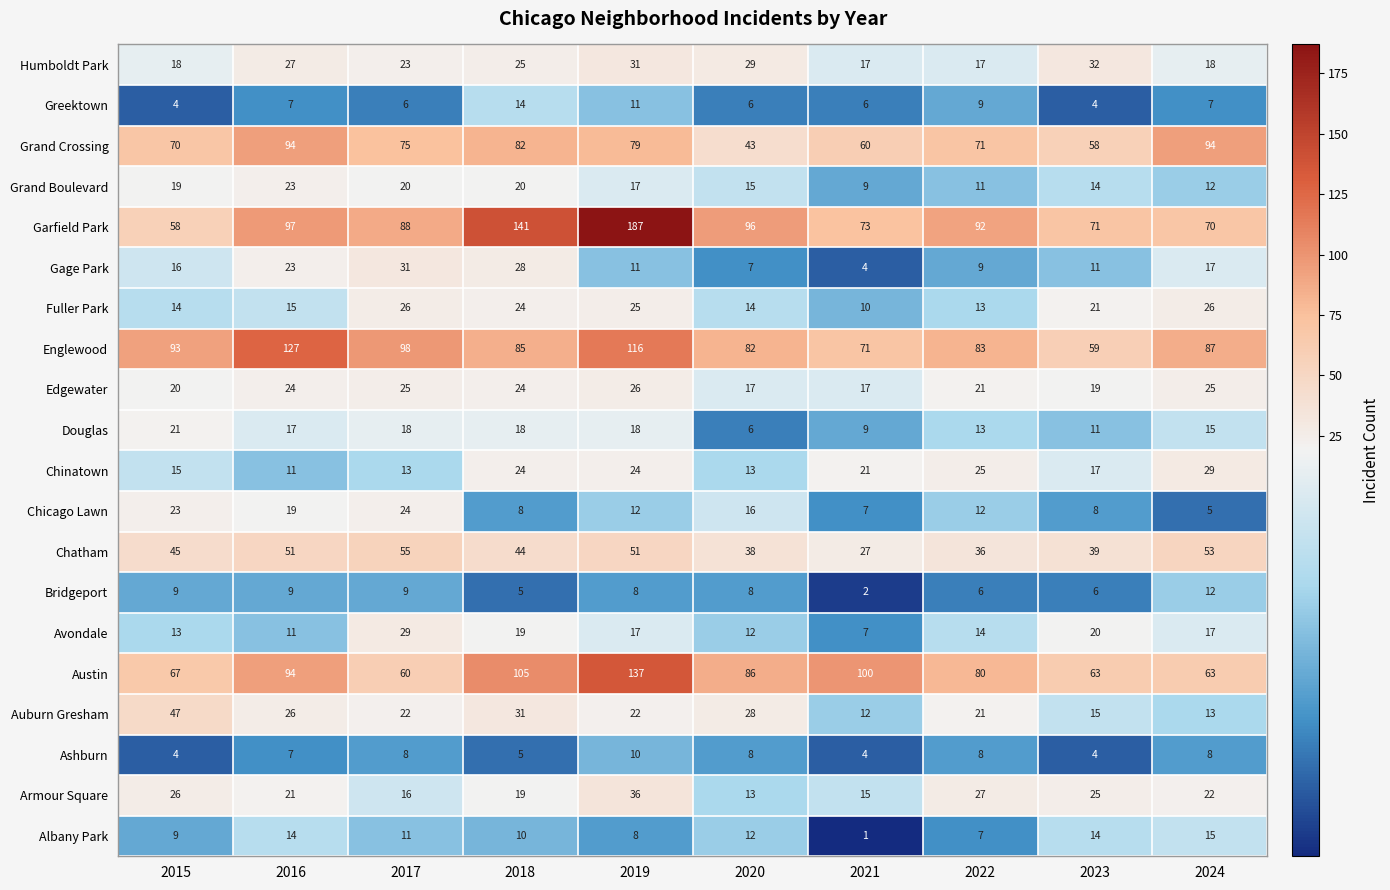

Rank the series at 2017 from lowest to highest value.

Greektown, Ashburn, Bridgeport, Albany Park, Chinatown, Armour Square, Douglas, Grand Boulevard, Auburn Gresham, Humboldt Park, Chicago Lawn, Edgewater, Fuller Park, Avondale, Gage Park, Chatham, Austin, Grand Crossing, Garfield Park, Englewood